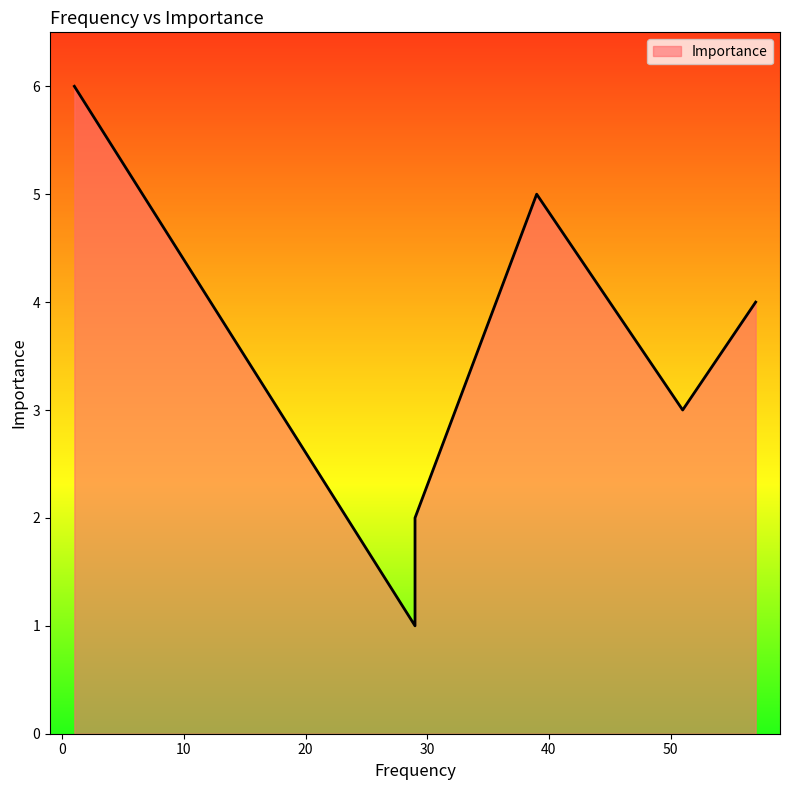

At which category does the chart reach its minimum across all series?

29